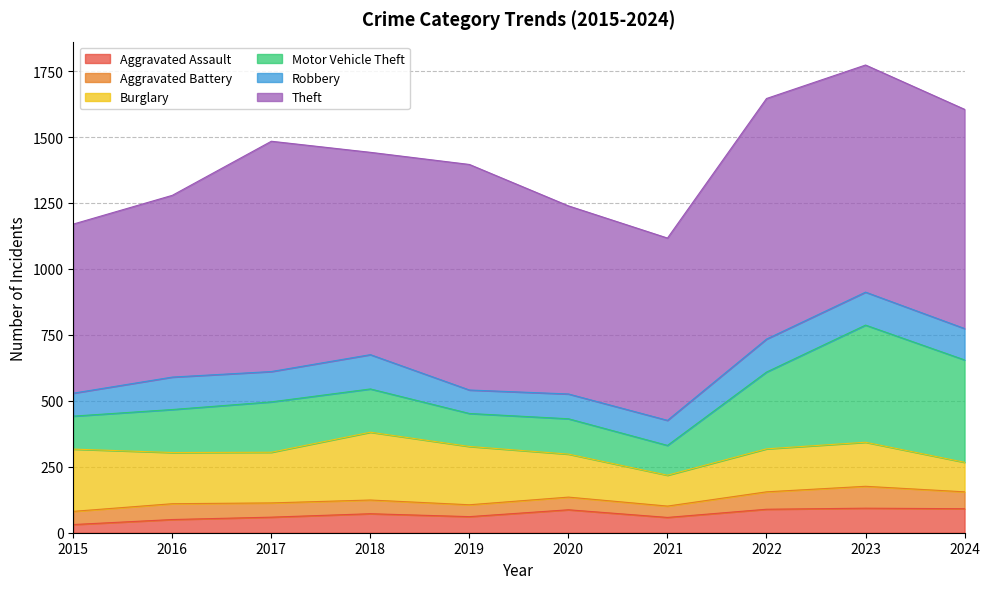

True or false: Aggravated Assault and Robbery cross at least once.

False